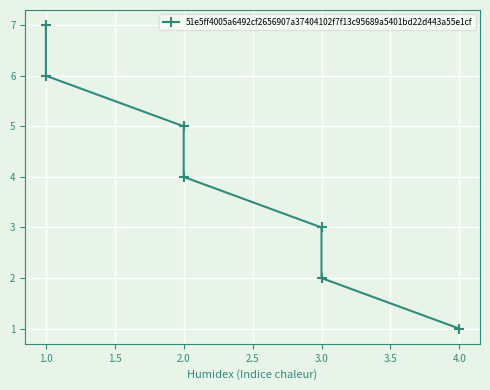

What position from the right is 1.5?

5